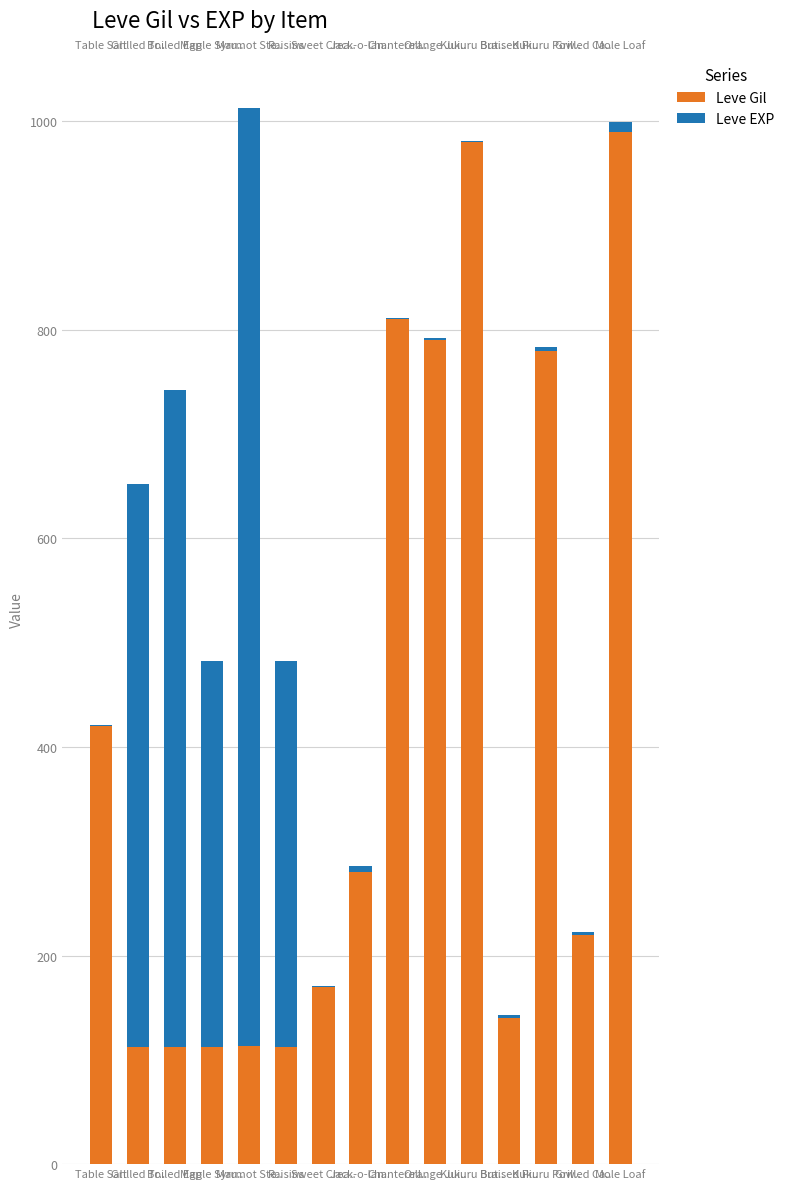

Reading right to left, extract all data points from this chart.

Leve Gil: 990	220	780	140	980	790	810	280	170	112	113	112	112	112	420
Leve EXP: 9	3	3	3	1	2	1	6	1	370	900	370	630	540	1